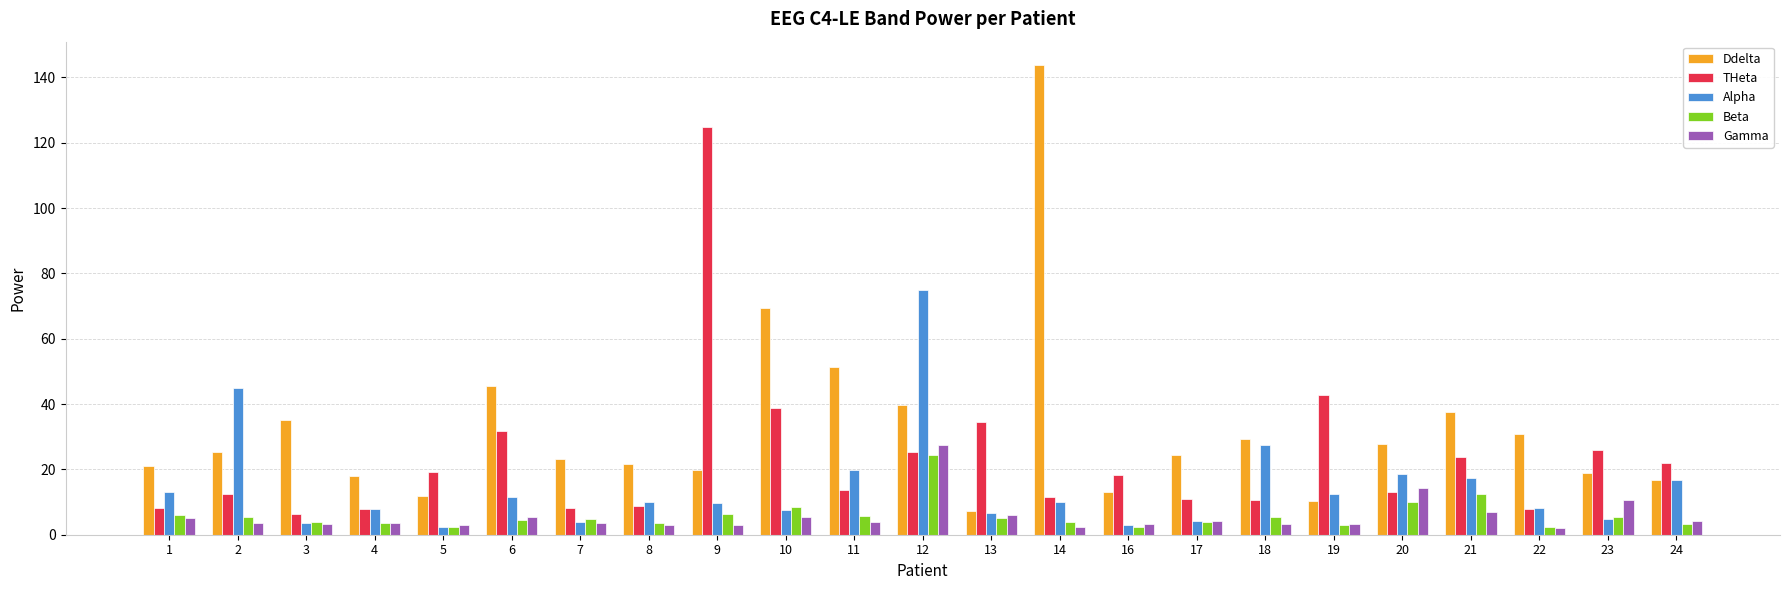

What is the value of the Gamma bar at the 15th from the left?

3.4